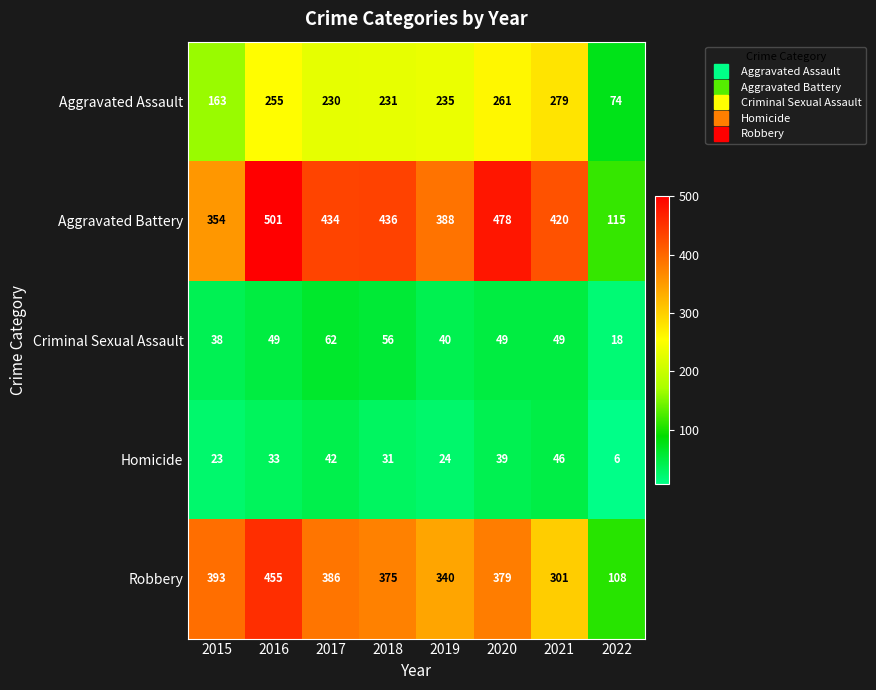

What is the difference between the Robbery values at 2022 and 2017?

278